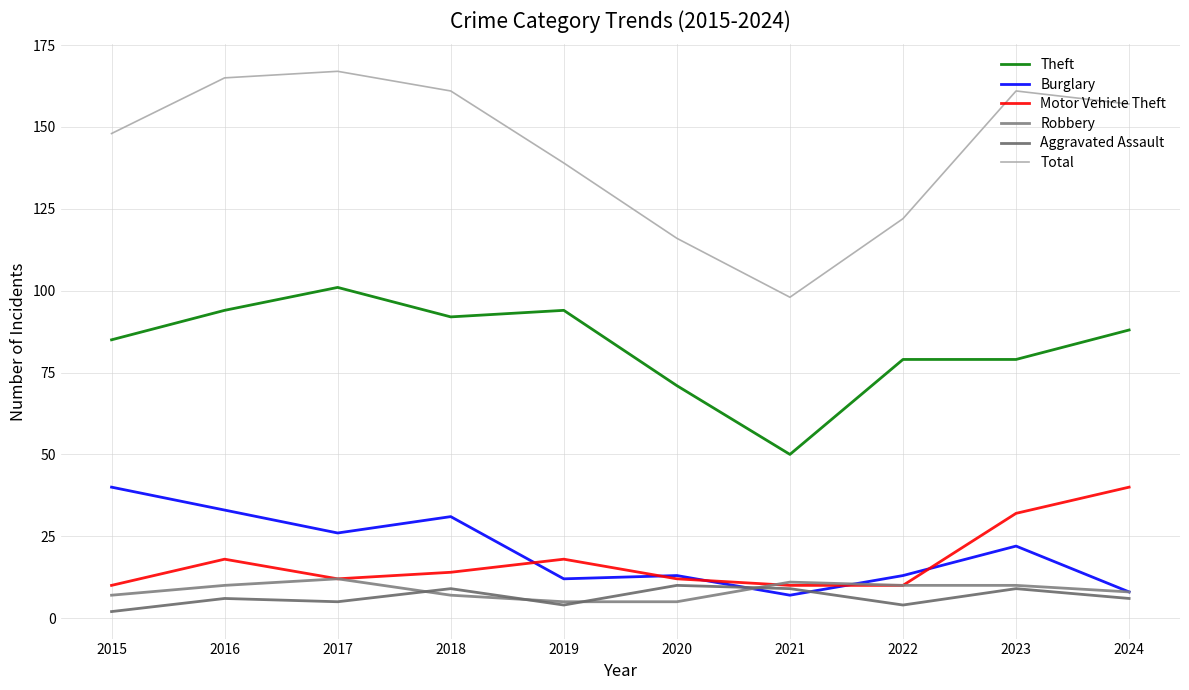

How many times do Robbery and Aggravated Assault cross each other?

4